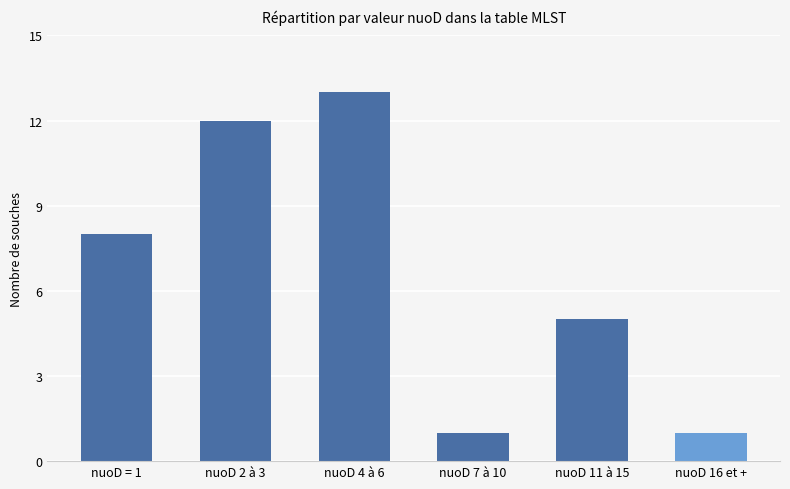

What is the ratio of the value at nuoD 7 à 10 to the value at nuoD 4 à 6?

0.1